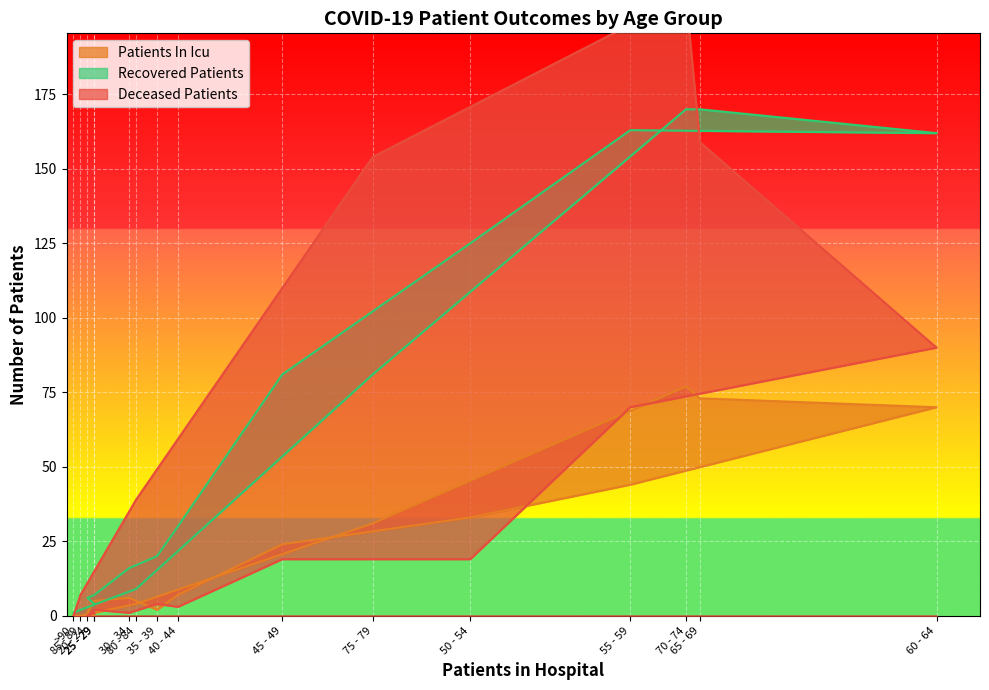

How many data points in patients_in_icu are above 7?

7